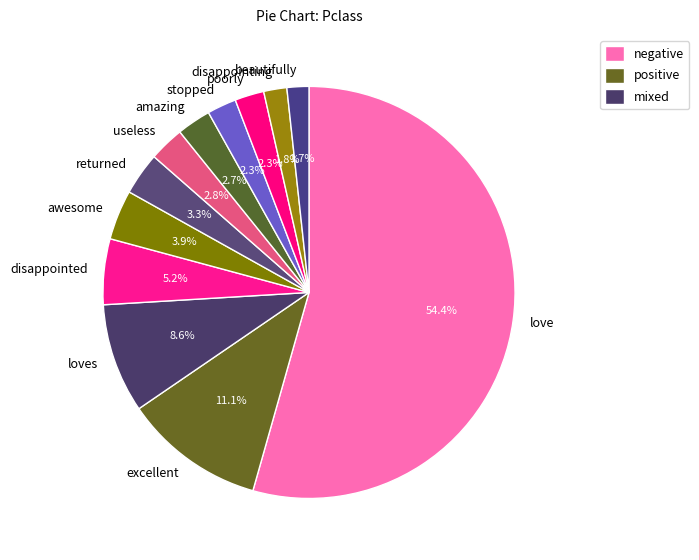

How many segments does this pie chart have?

12